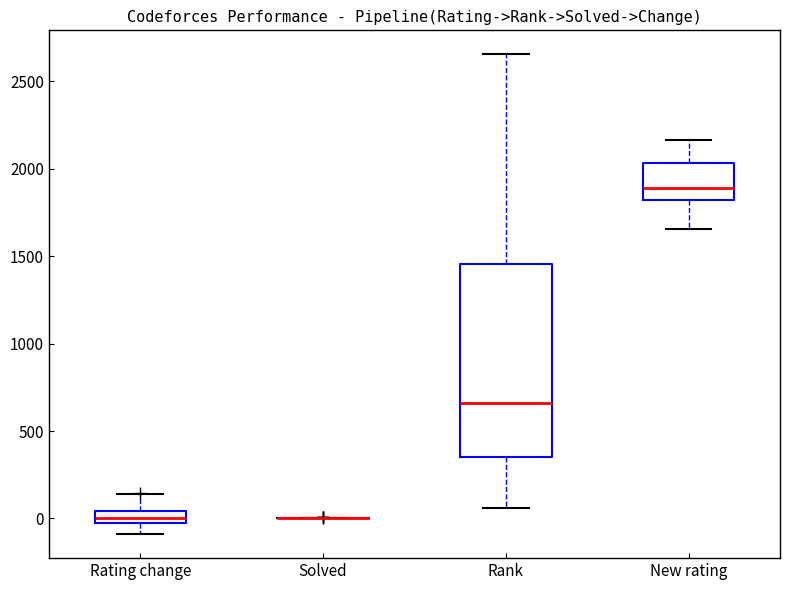

Where does the upper whisker of the box for Rank end on the y-axis? The values are not printed on the chart, so give them approximately, as read against the axis.

2650